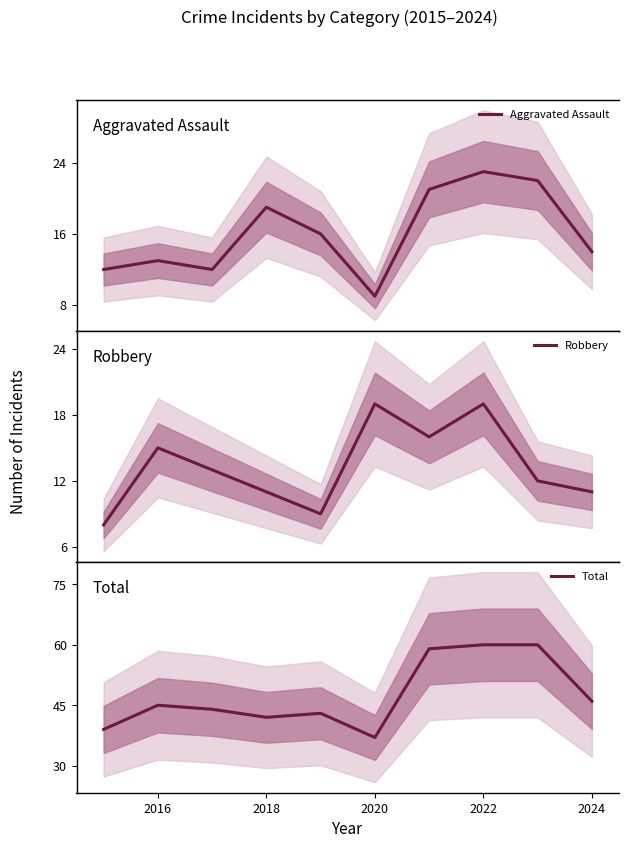

At which label is Total closest to 48?

2024